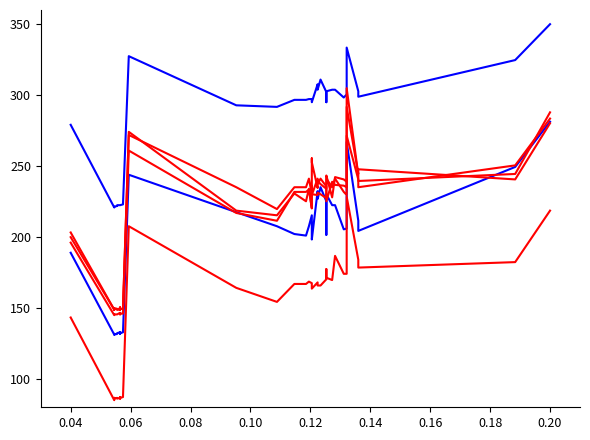

The col_9 series shows 172.1 at 16. True or false?

False